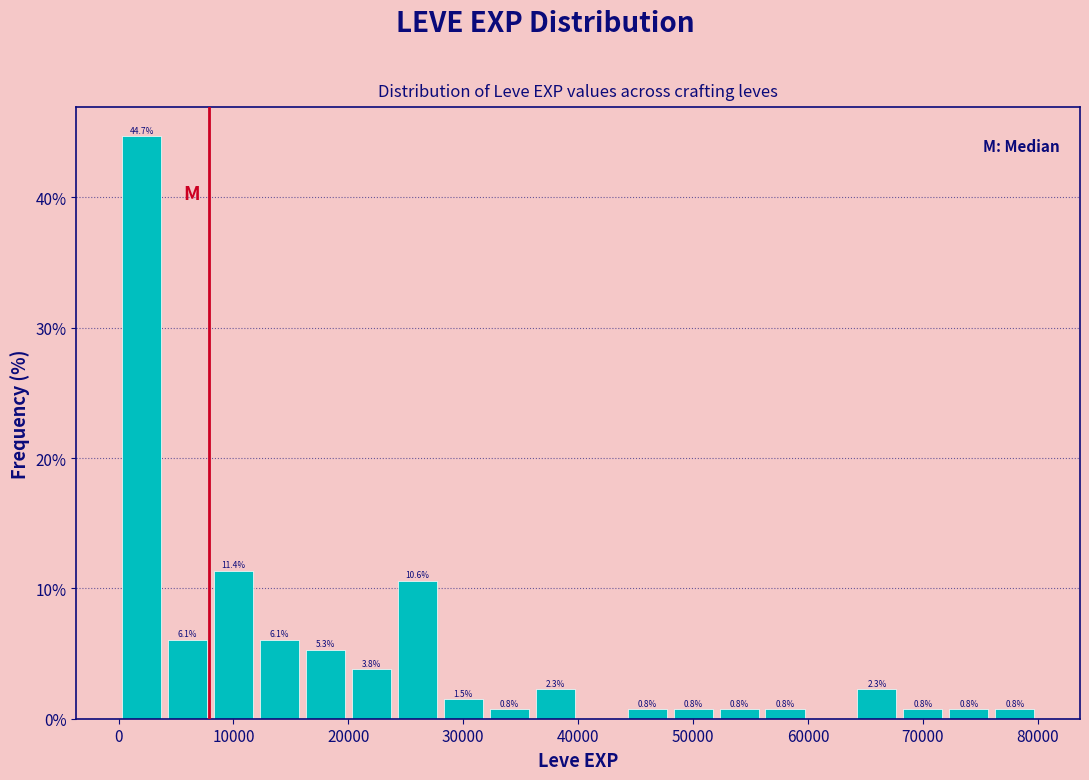

Read against the x-axis, roughly where is the centre of the tallest bar?

2000